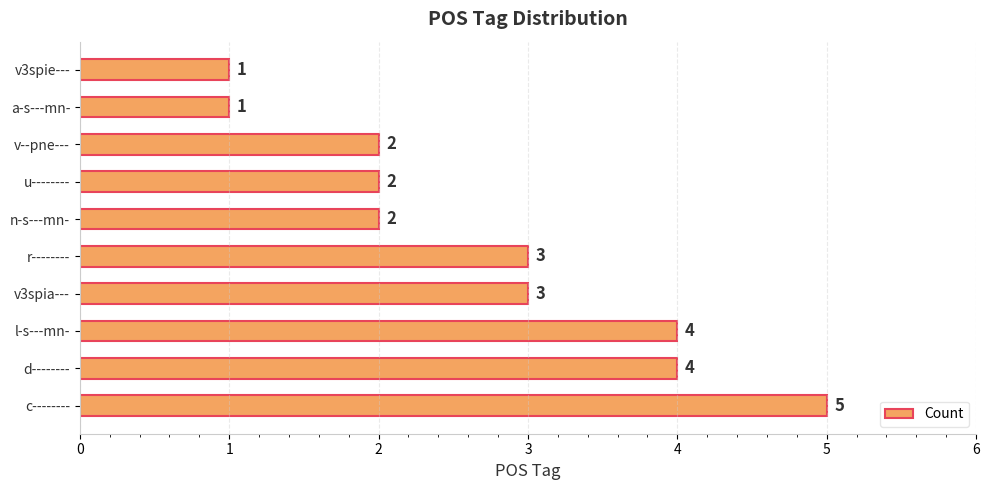

What is the greatest value displayed?

5